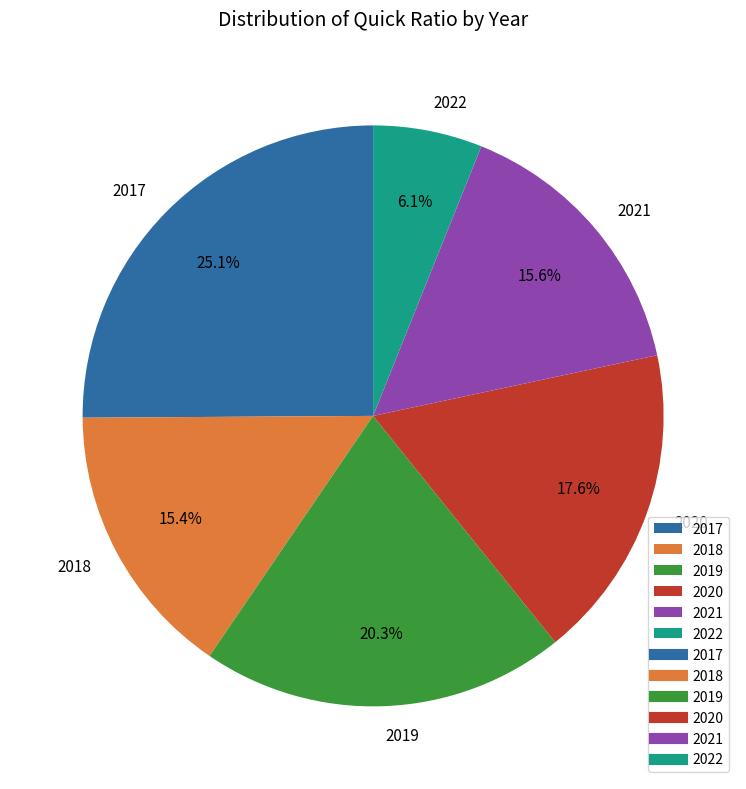

Approximately how many times larger is the value at 2022 compared to 2021?

0.4